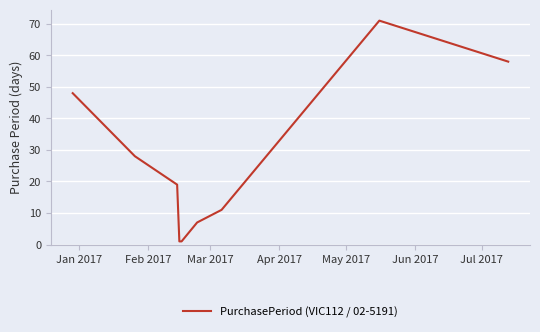

What is the difference between the maximum and second lowest values?

70